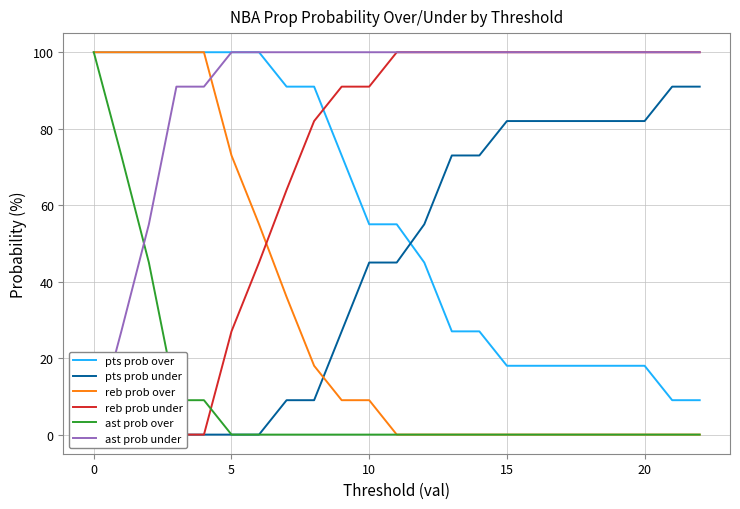

Which series has the largest total across all categories?

ast prob under